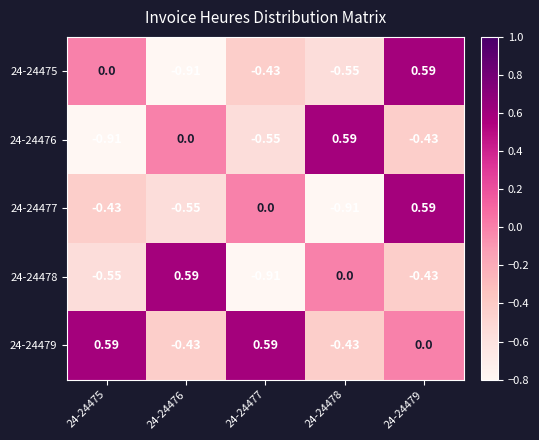

What is the difference between the highest and lowest values at 24-24478?

1.5